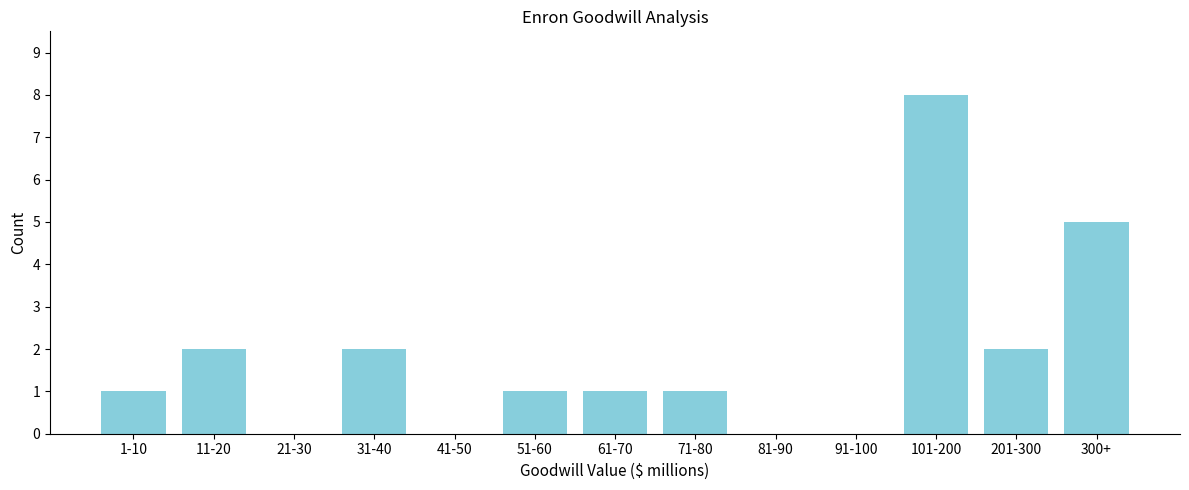

Reading left to right, extract all data points from this chart.

1-10=1	11-20=2	21-30=0	31-40=2	41-50=0	51-60=1	61-70=1	71-80=1	81-90=0	91-100=0	101-200=8	201-300=2	300+=5